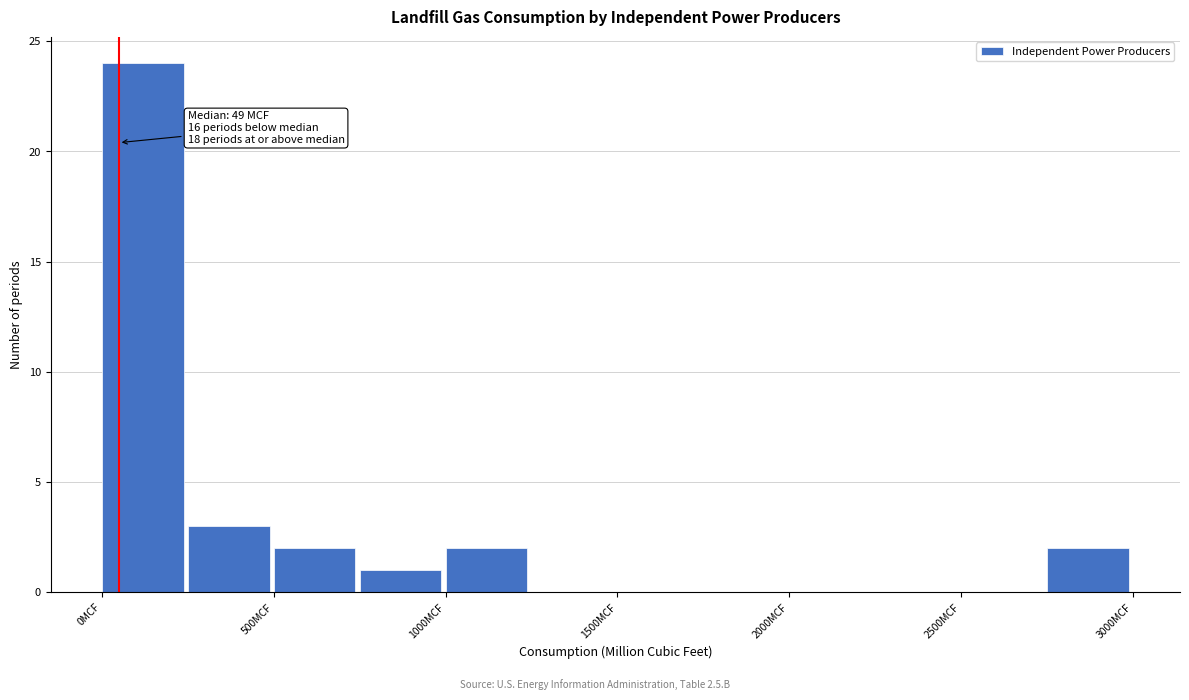

Over which range of the x-axis is the bar tallest?

0 to 250